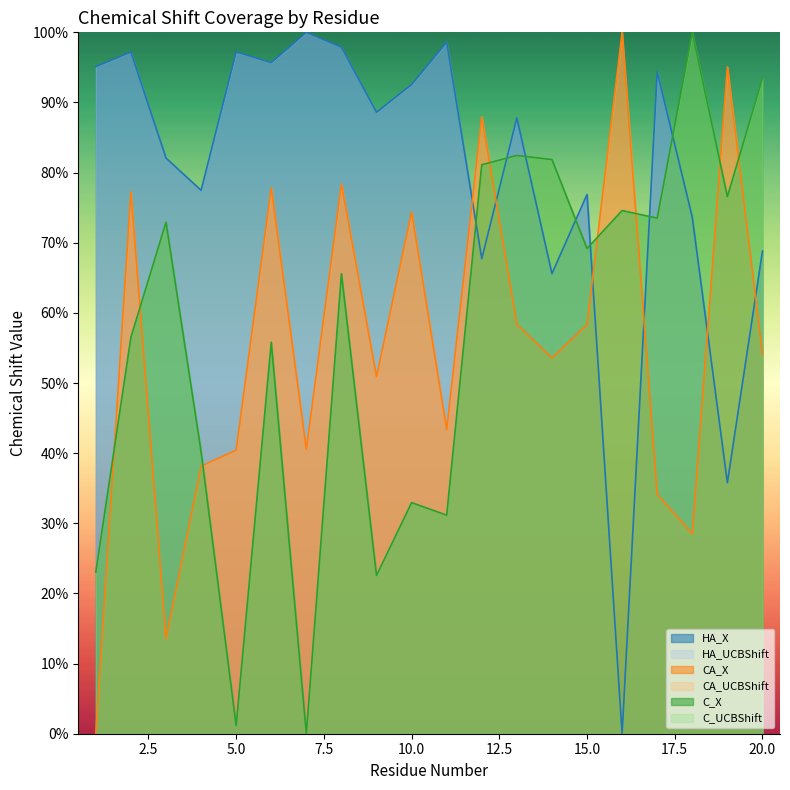

Which series has the largest total across all categories?

HA_X